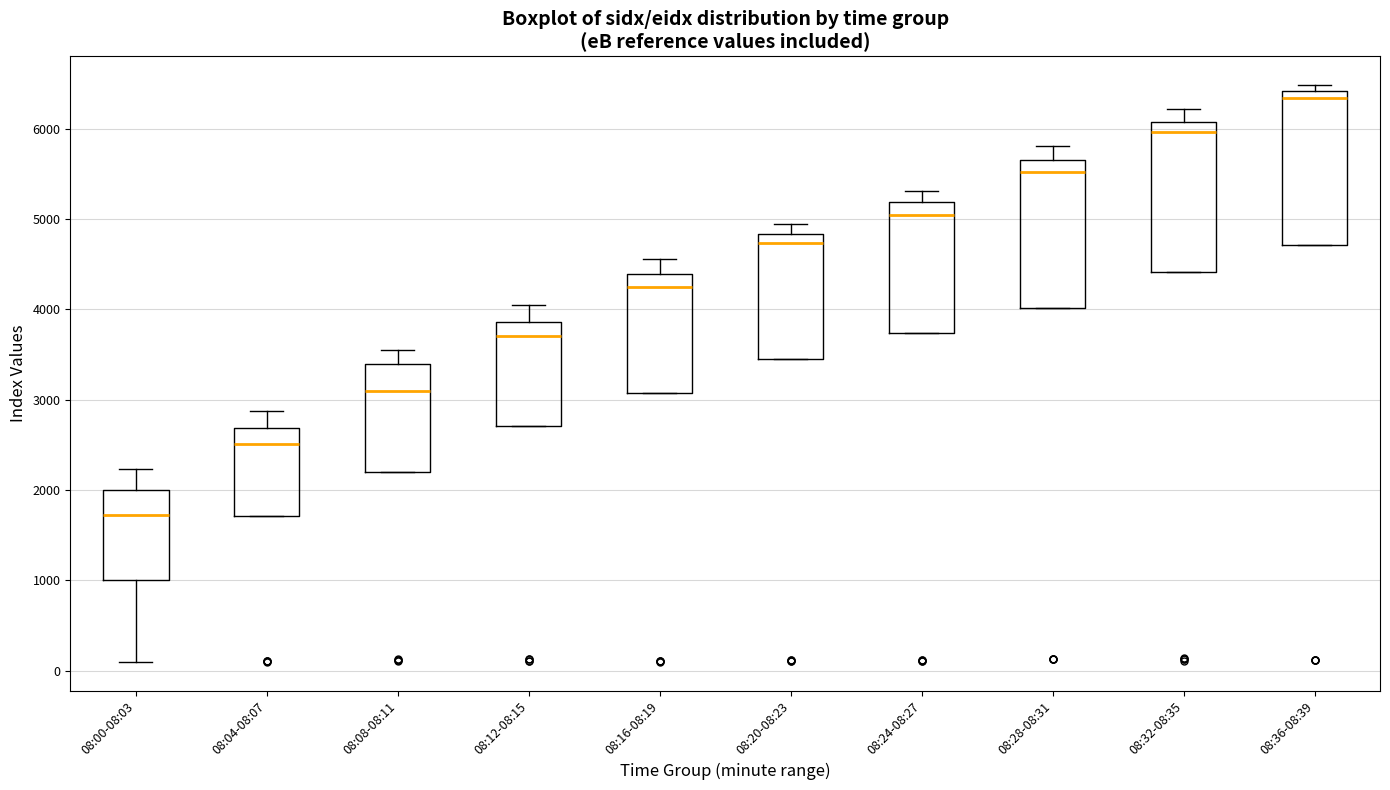

Which box has the highest median line?

08:36-08:39